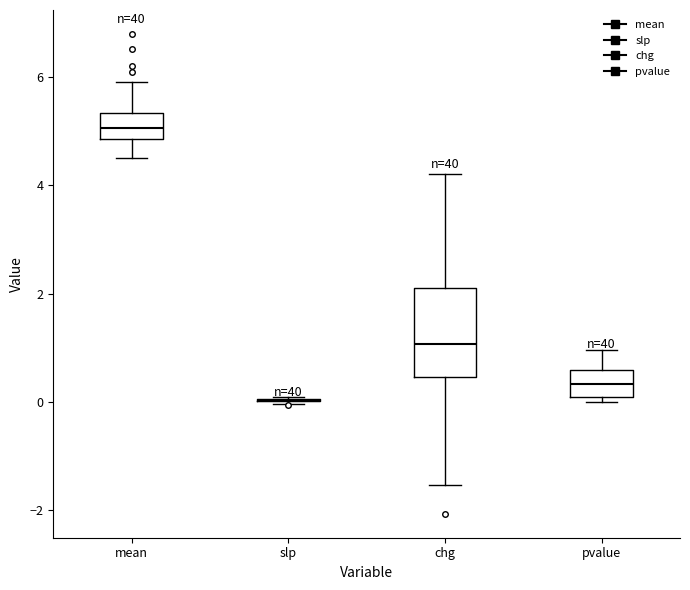

Comparing the boxes themselves (not the whiskers), which one is the tallest?

chg